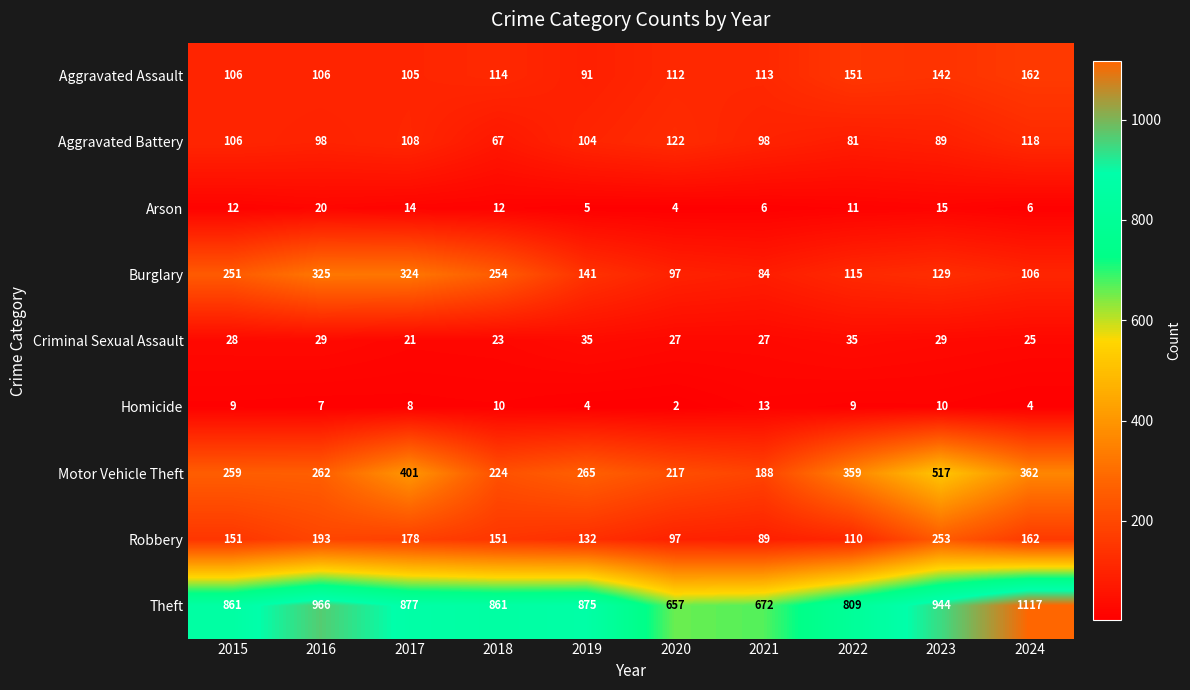

At which category is the sum across all series the highest?

2023